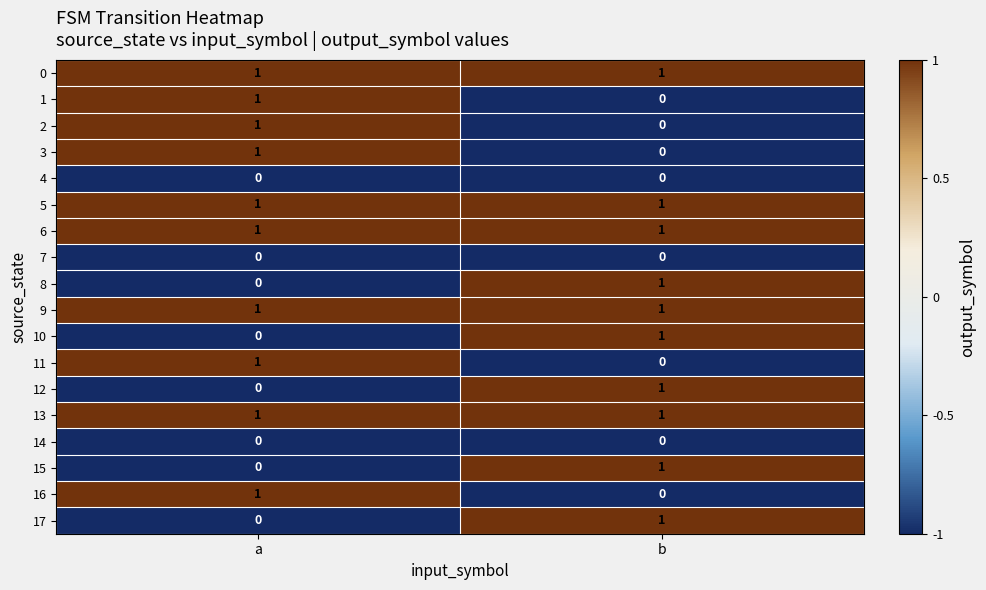

At which label is 11 closest to 0?

b